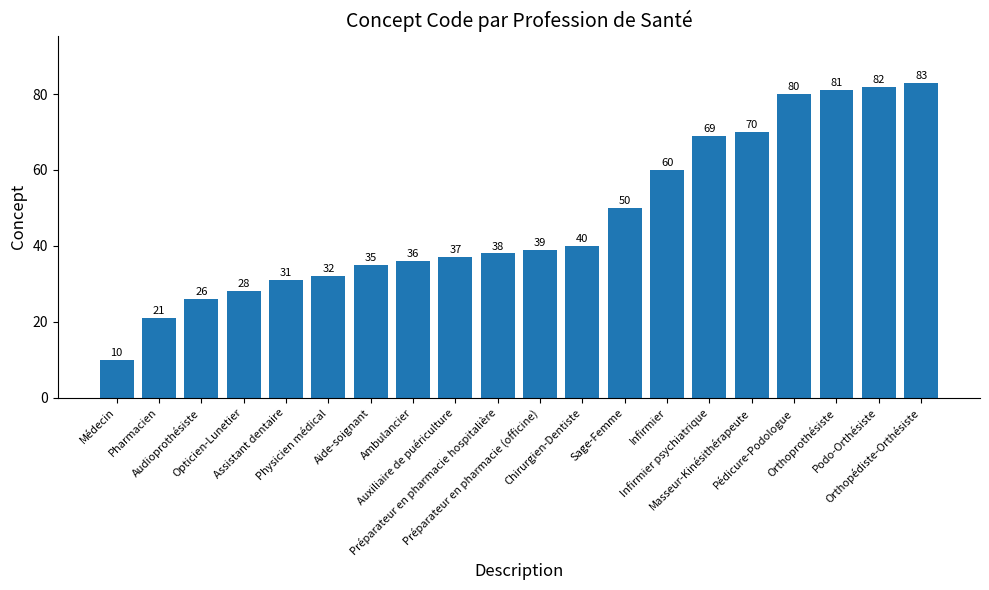

Rank the categories by value from lowest to highest.

Médecin, Pharmacien, Audioprothésiste, Opticien-Lunetier, Assistant dentaire, Physicien médical, Aide-soignant, Ambulancier, Auxiliaire de puériculture, Préparateur en pharmacie hospitalière, Préparateur en pharmacie (officine), Chirurgien-Dentiste, Sage-Femme, Infirmier, Infirmier psychiatrique, Masseur-Kinésithérapeute, Pédicure-Podologue, Orthoprothésiste, Podo-Orthésiste, Orthopédiste-Orthésiste